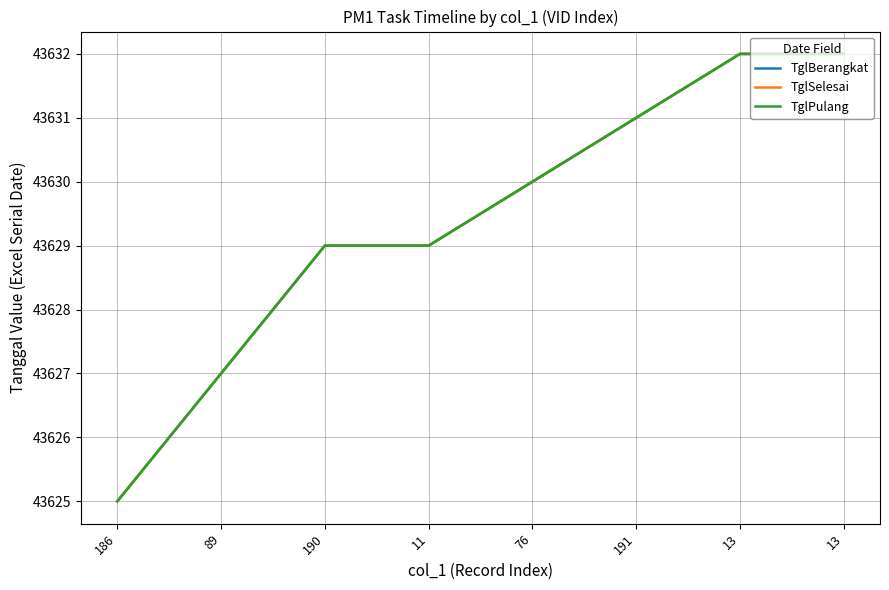

What is the difference between the second highest and second lowest values in the TglPulang series?

5